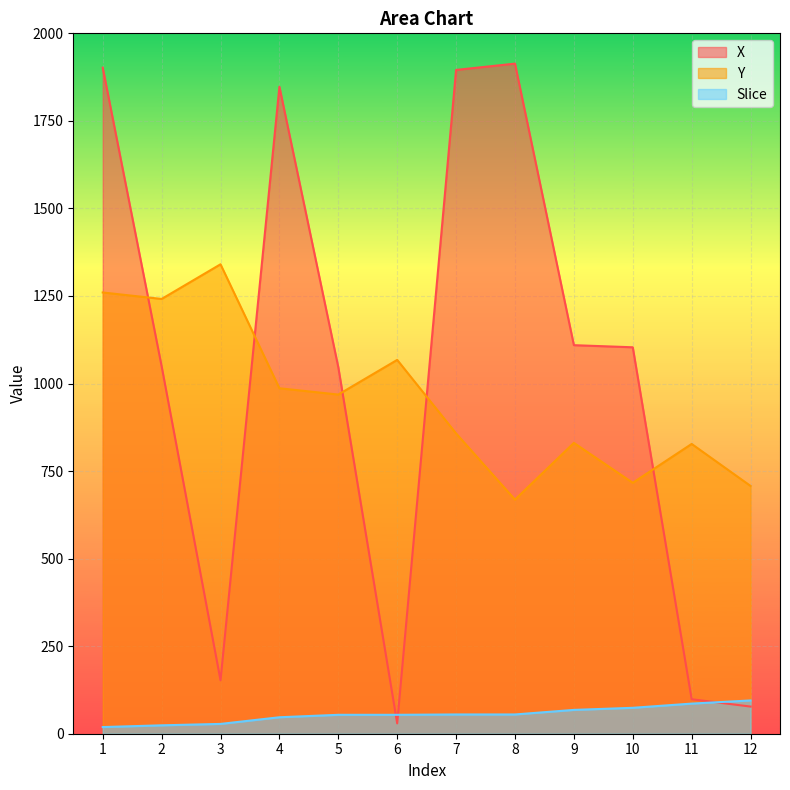

At which category does the chart reach its peak across all series?

8